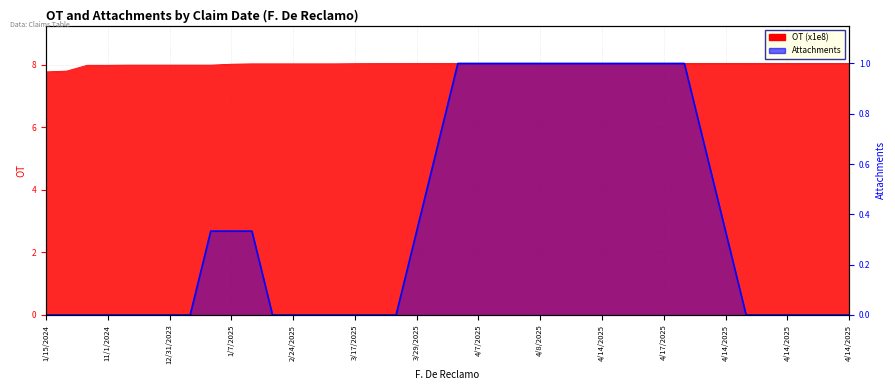

At which label does the data first exceed 8?

1/7/2025